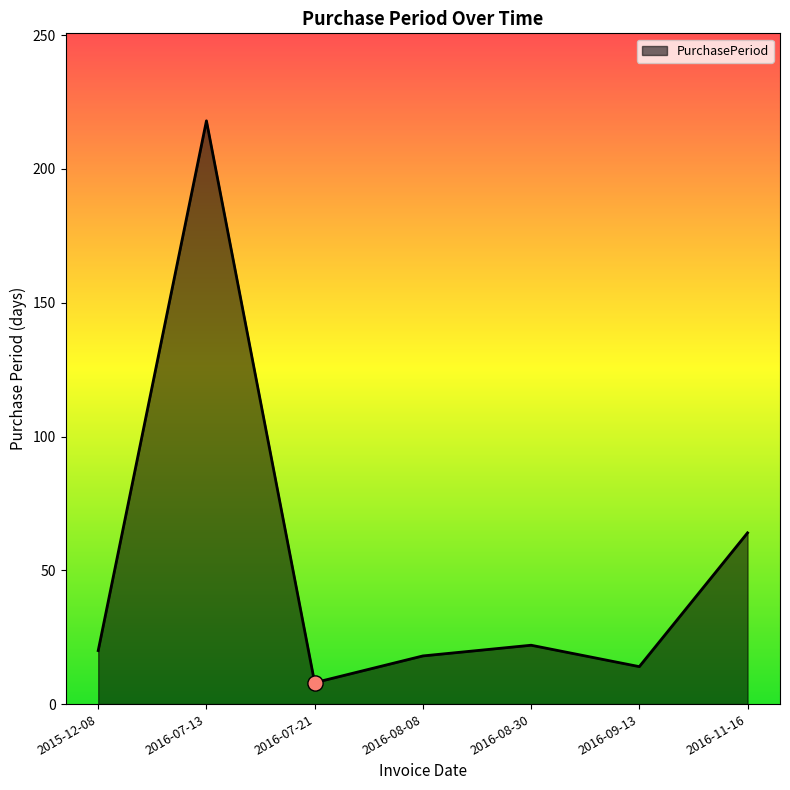

What is the change in value from 2016-07-13 to 2016-08-08?

-200